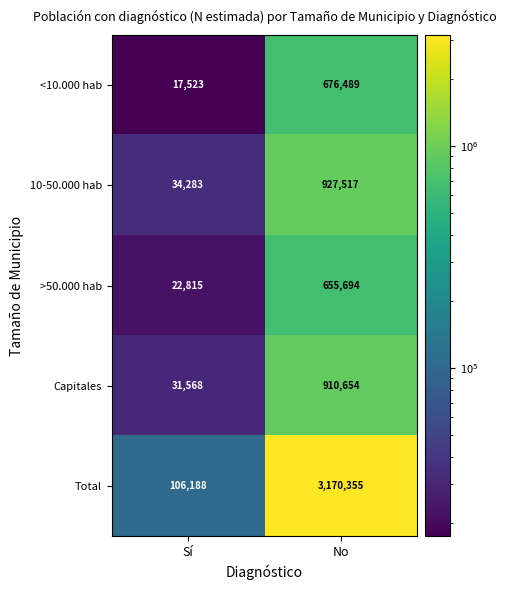

The value of Total at No is 4676090. True or false?

False